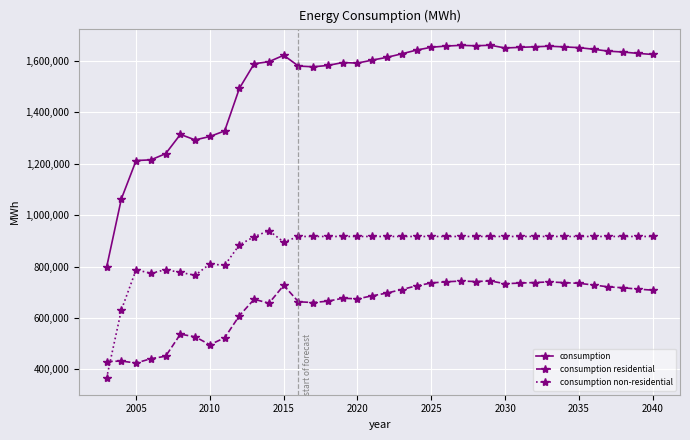

At how many categories does at least one series exceed 862074?

37